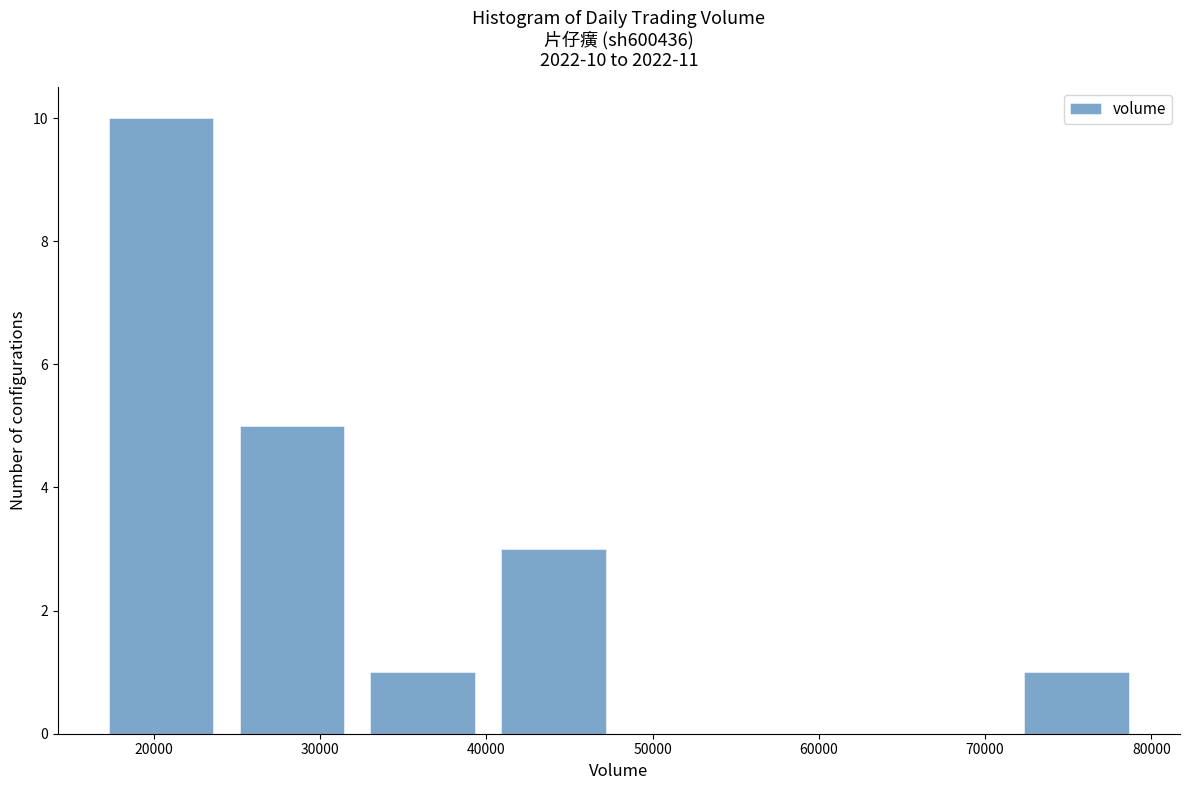

Which range on the x-axis has the tallest bar?

17000 to 24000